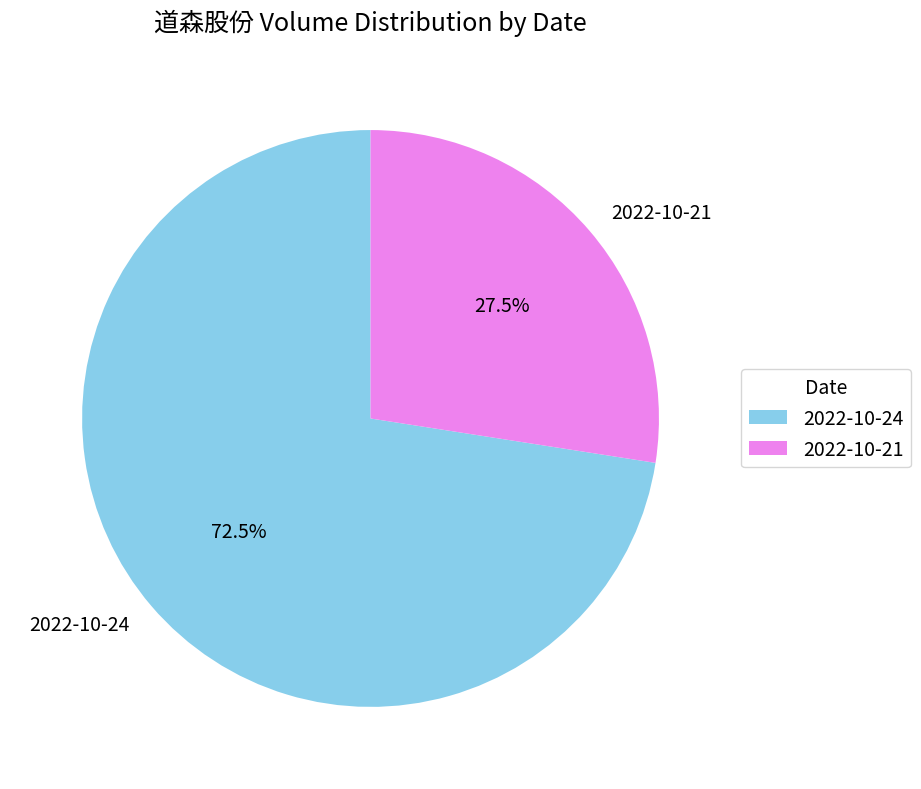

To the nearest percent, what is the difference between the 2022-10-21 and 2022-10-24 slice percentages?

45%